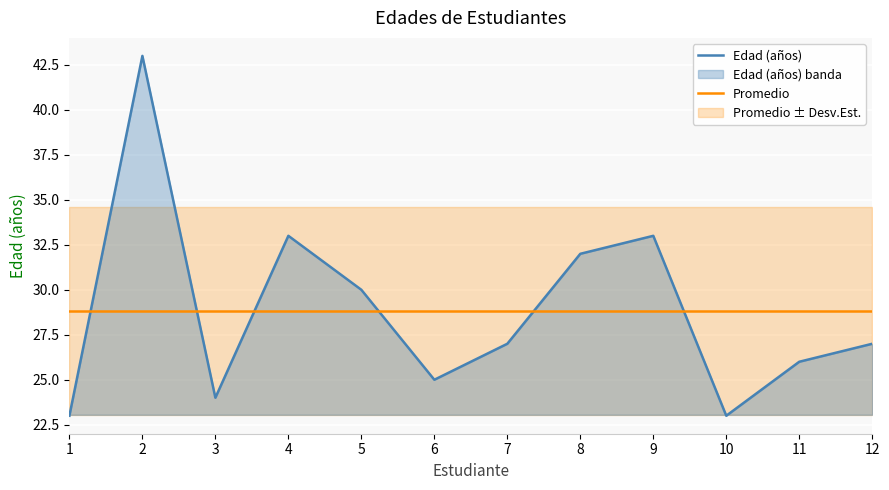

How many categories are shown in the chart?

12